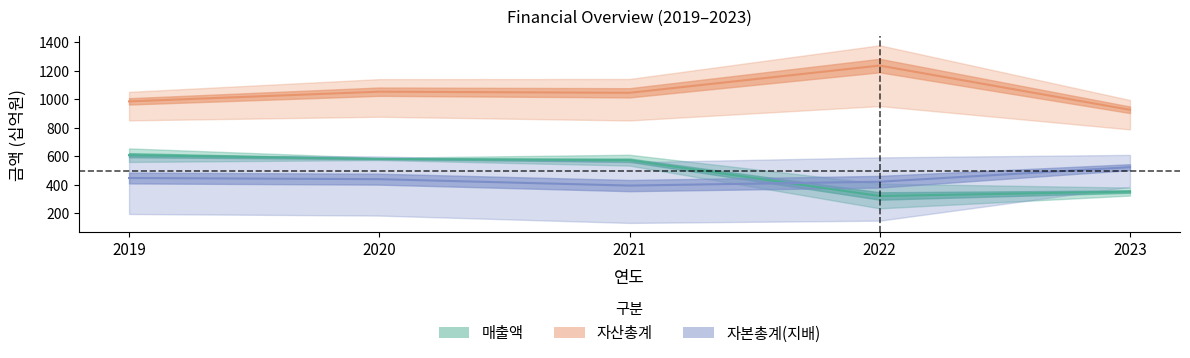

What is the greatest value displayed?

1236